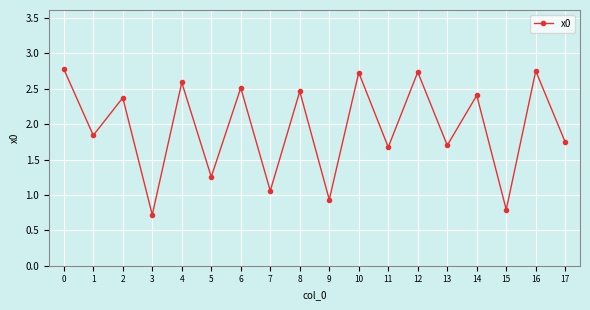

What is the average value?

1.9